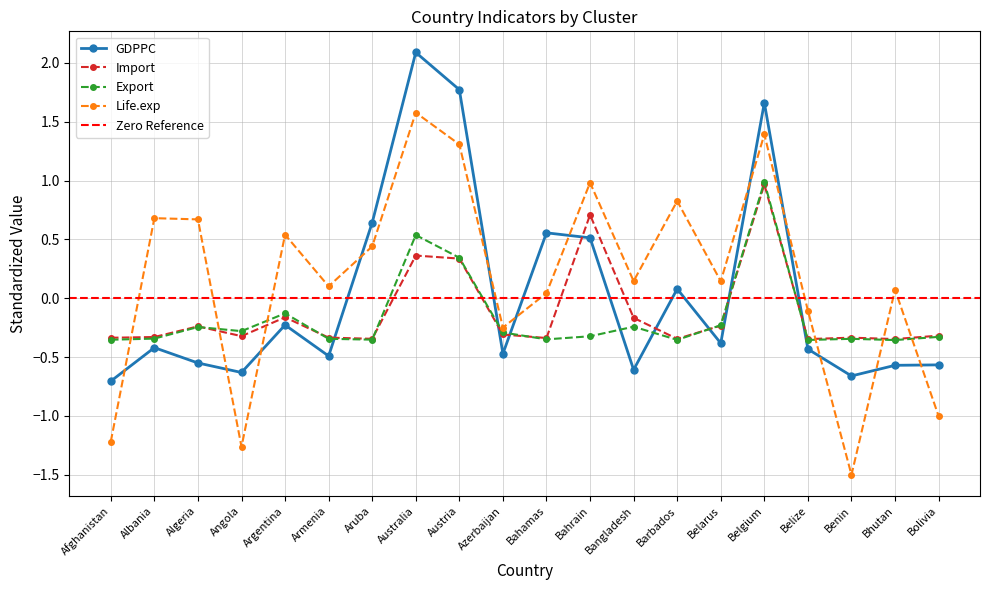

Which series has the largest total across all categories?

Life.exp